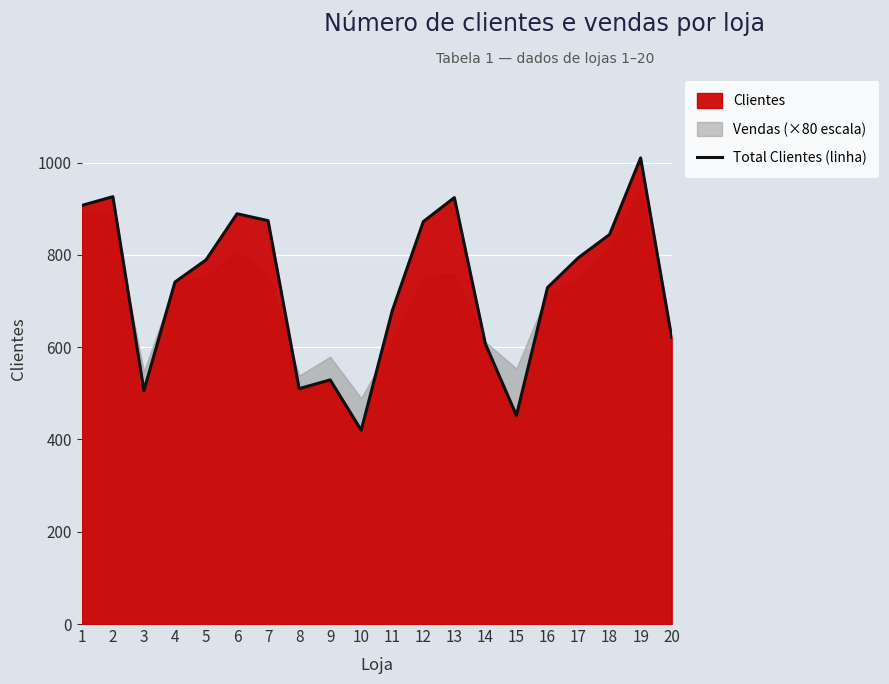

What is the difference between the maximum and second lowest values?

558